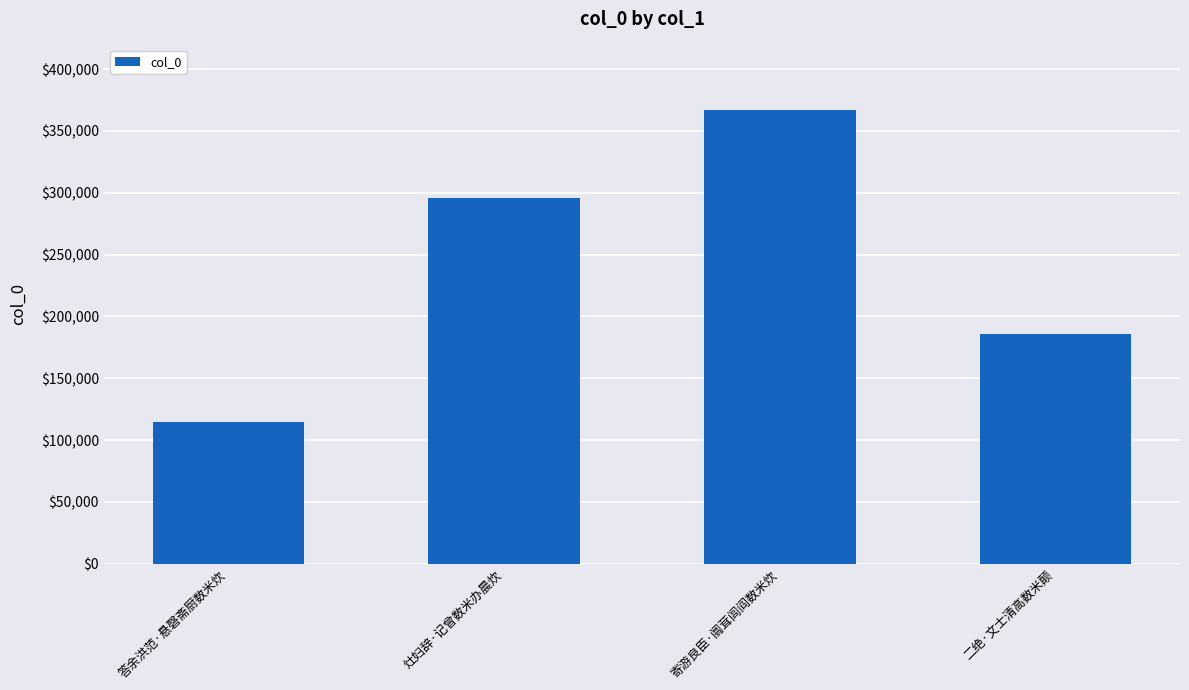

Where is the data nearest to the value 240832?

二绝·文士清高数米颠